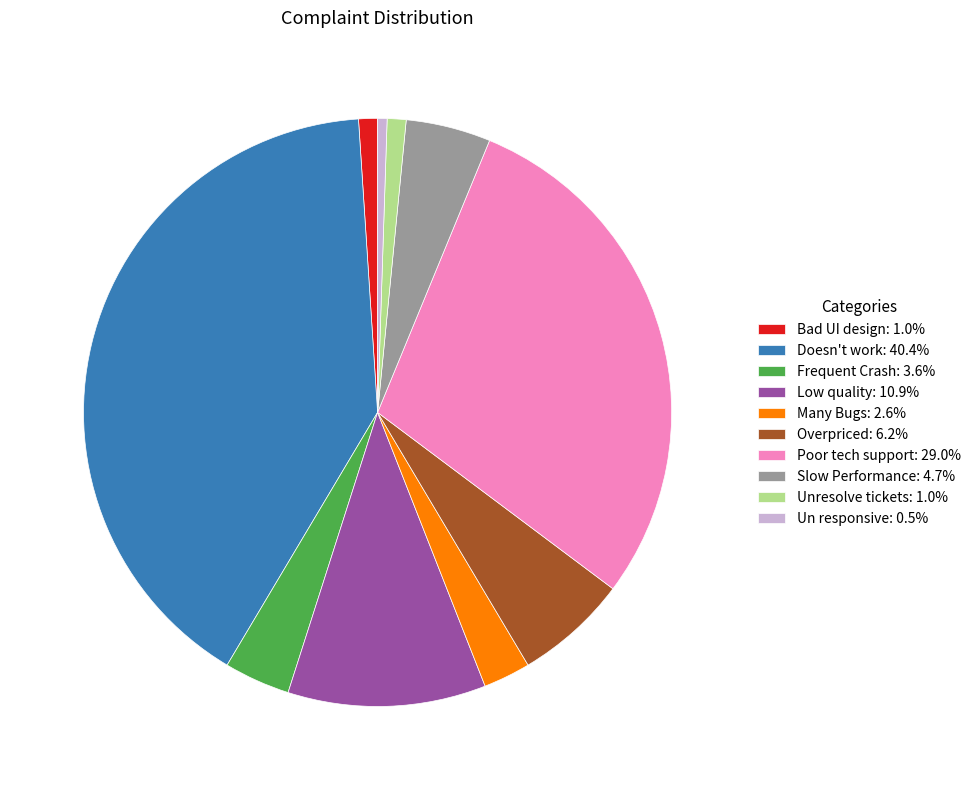

Is it true that Many Bugs is 3% of the pie?

True